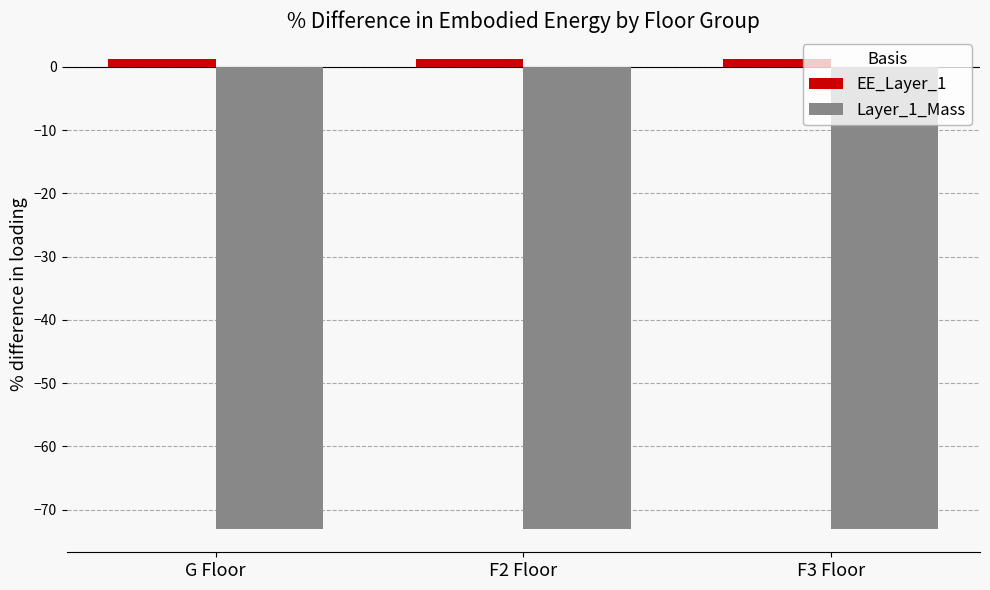

How many bars are there in total?

6